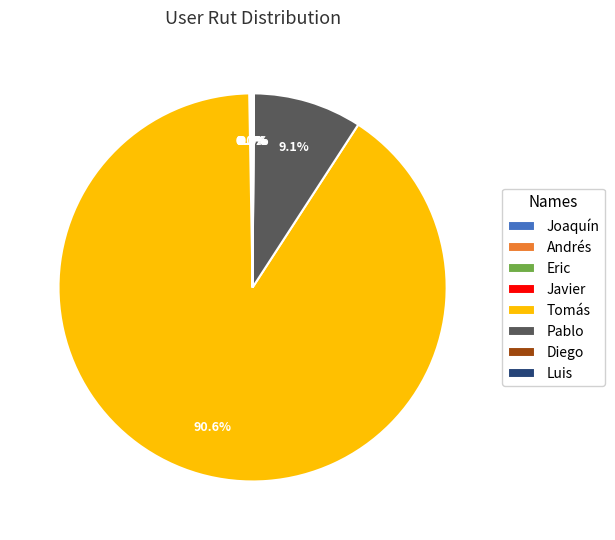

To the nearest percent, what is the difference between the largest and smallest slice percentages?

91%